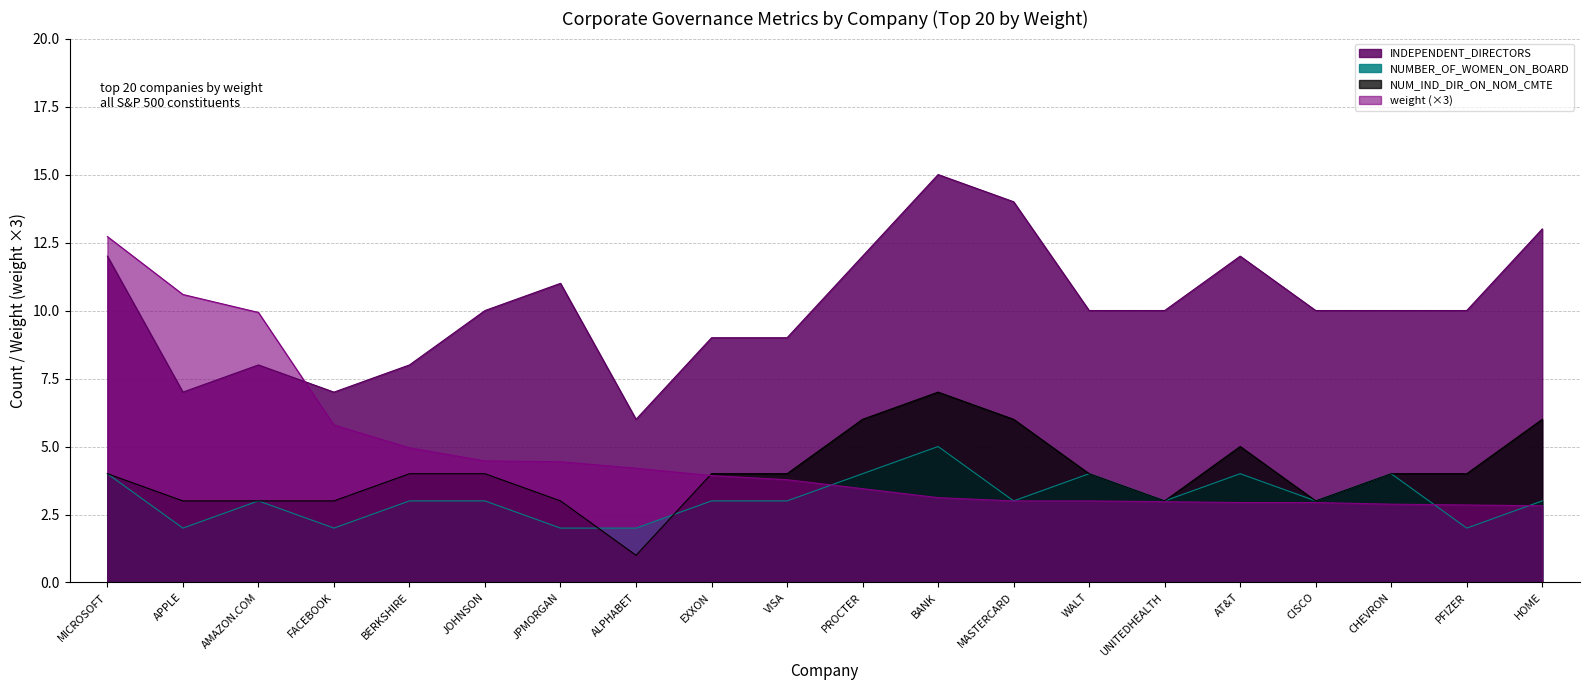

Rank the series by their maximum value, from highest to lowest.

INDEPENDENT_DIRECTORS, weight (×3), NUM_IND_DIR_ON_NOM_CMTE, NUMBER_OF_WOMEN_ON_BOARD